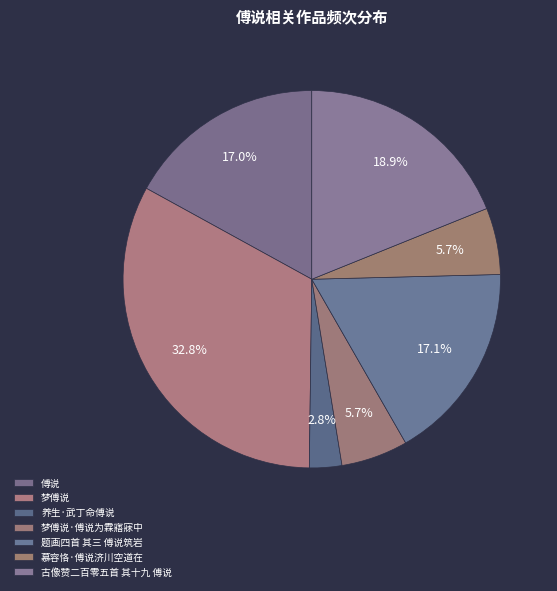

Count the number of slices in the pie.

7